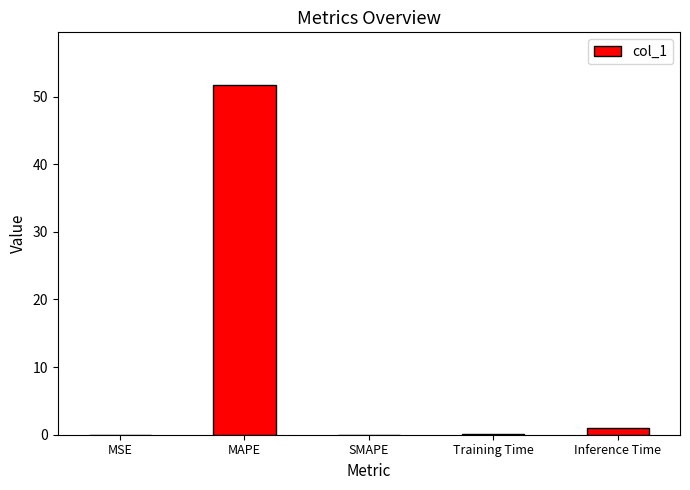

What is the greatest value displayed?

51.7